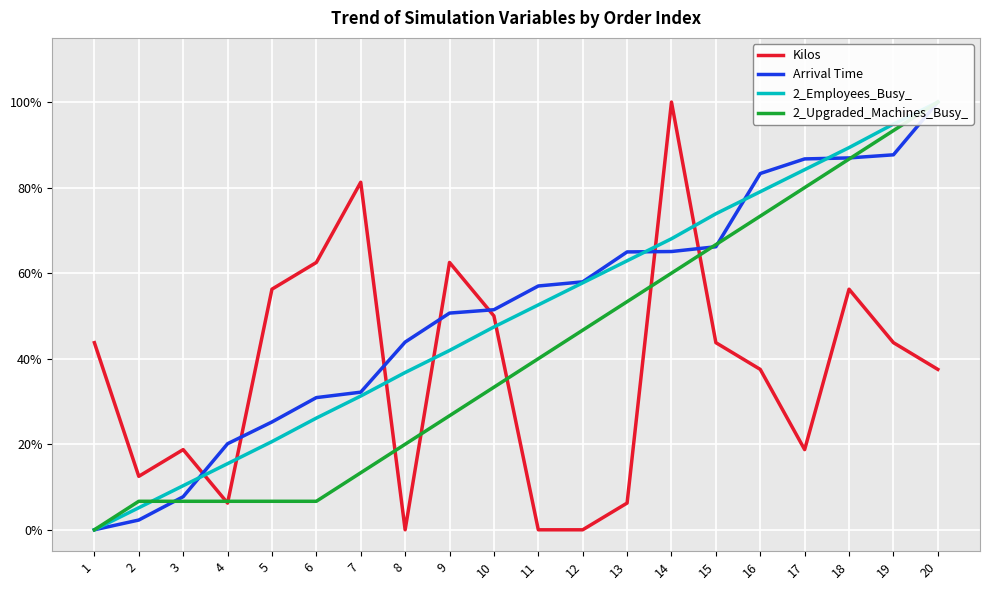

Which category has the lowest value across all series?

8